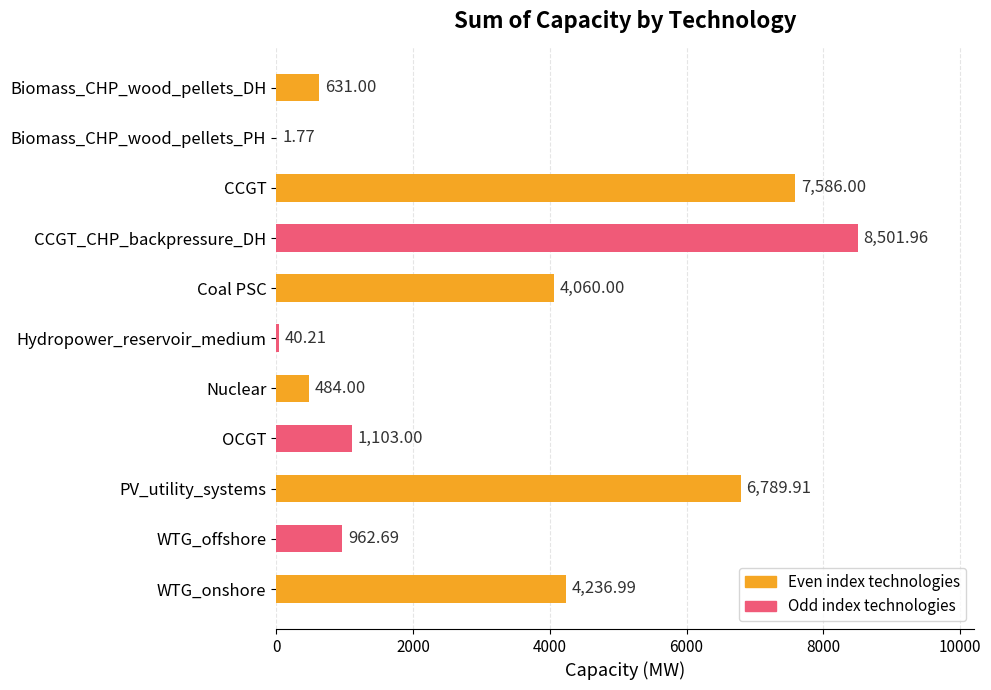

What is the sum of all values?

34397.5